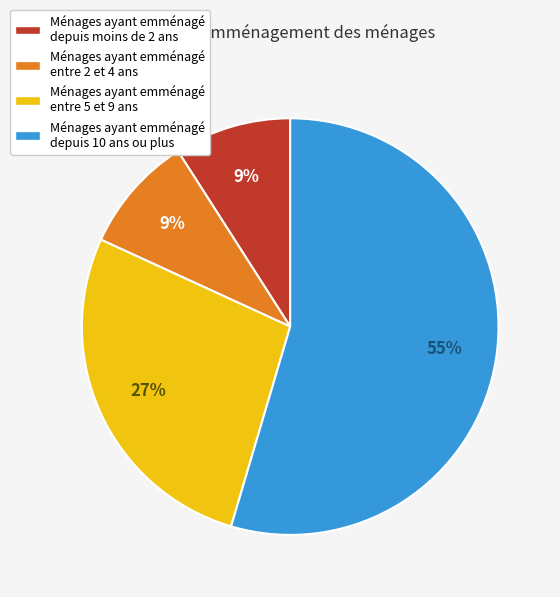

The Ménages ayant emménagé entre 5 et 9 ans slice represents 27% of the pie. True or false?

True